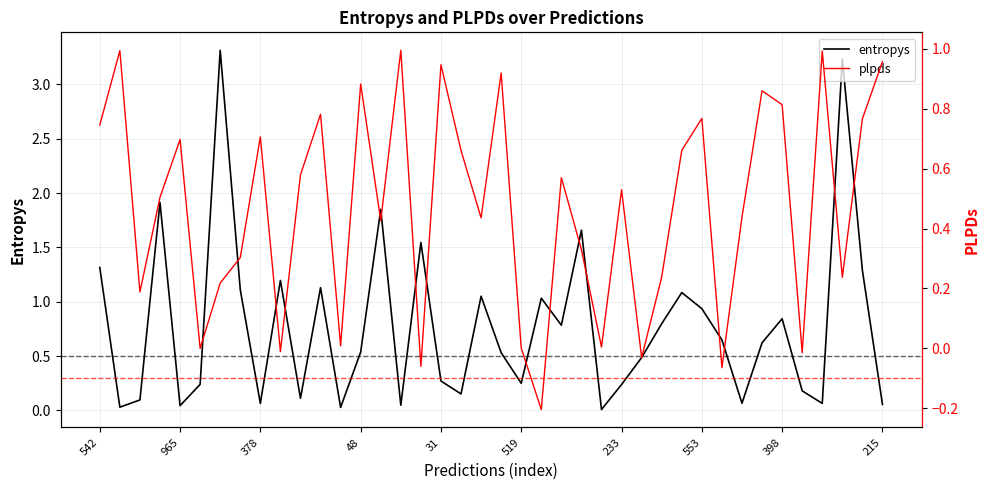

What is the total value across all series at 19?

1.5